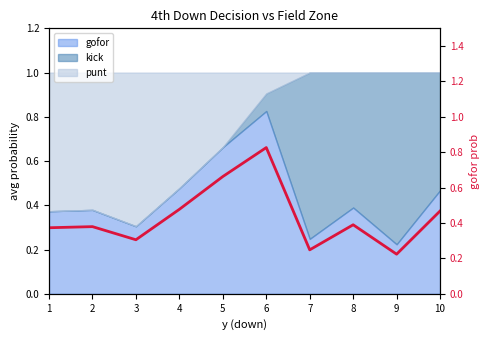

How many data points does each series have?

10